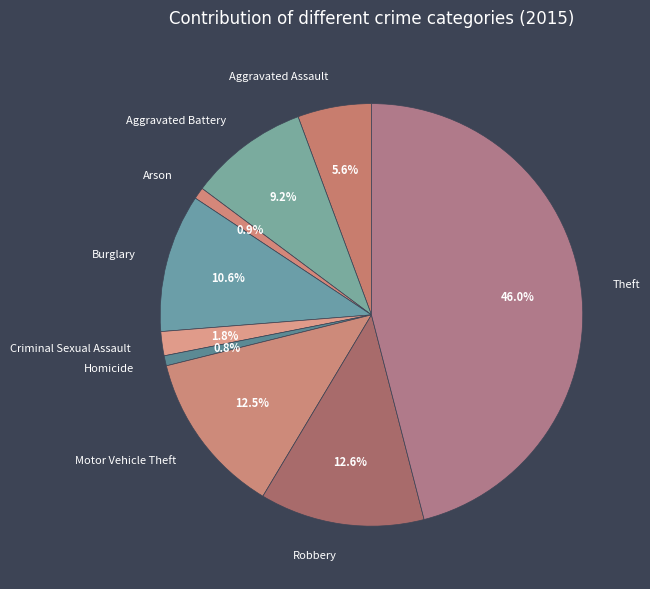

Which slice is the largest?

Theft